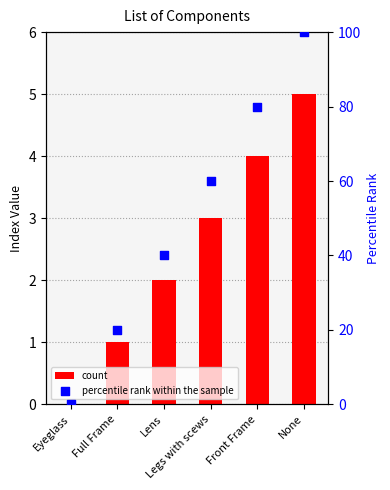

At how many categories does at least one series exceed 87?

1